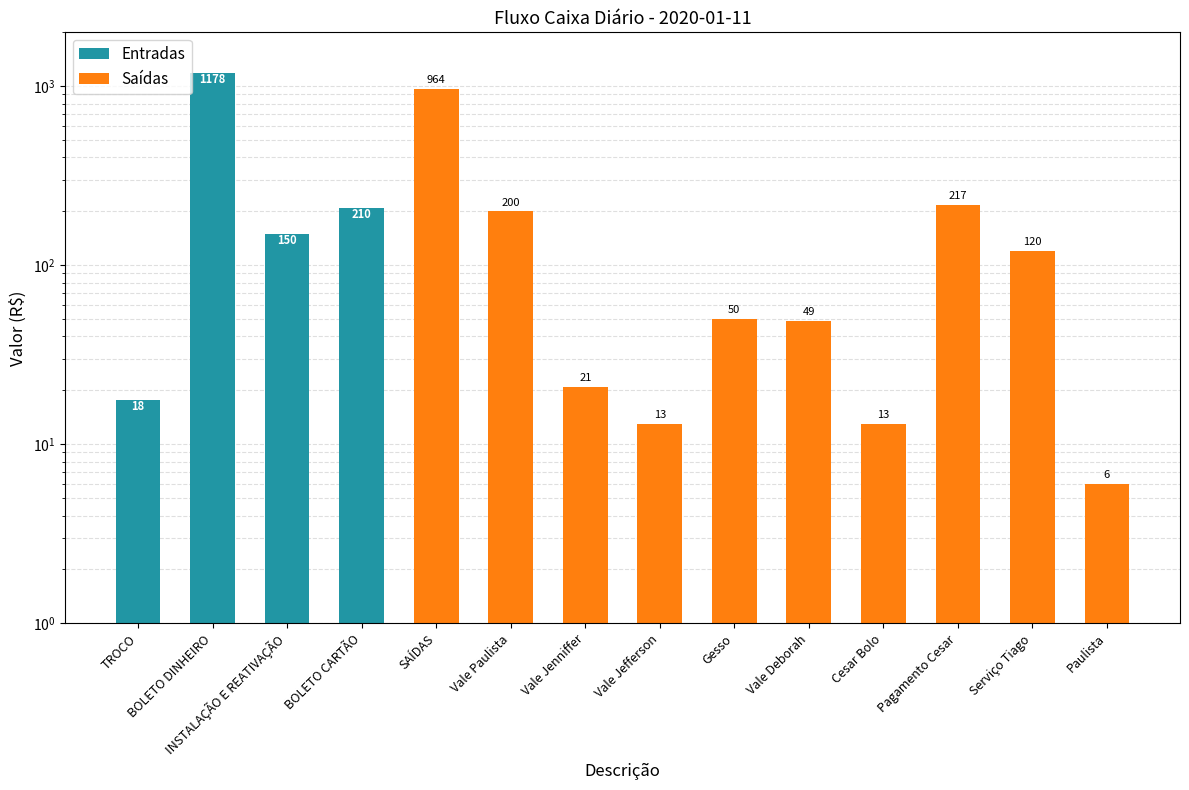

How many categories are shown in the chart?

14